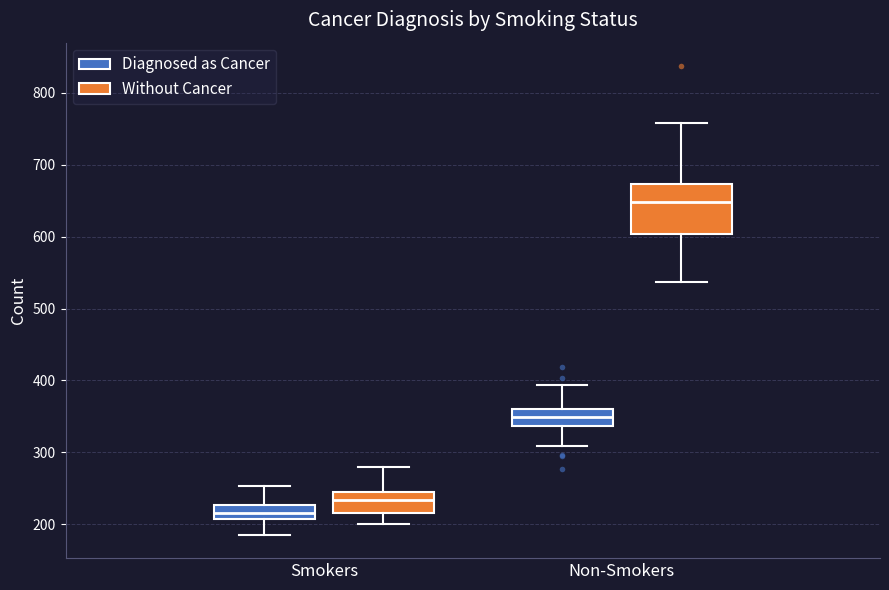

Which box's median line is the highest?

Non-Smokers (Without Cancer)